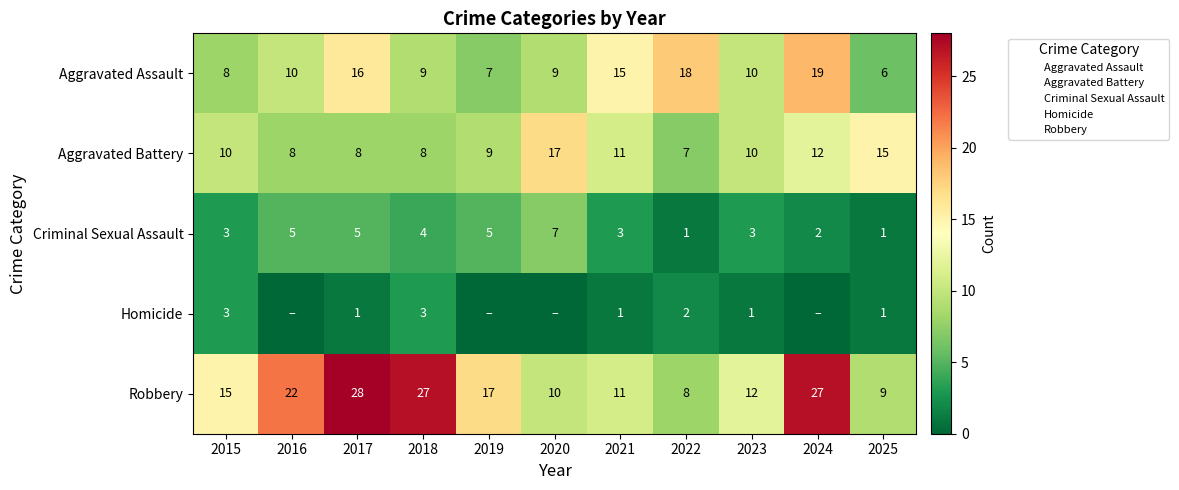

What is the total value across all series at 2021?

41